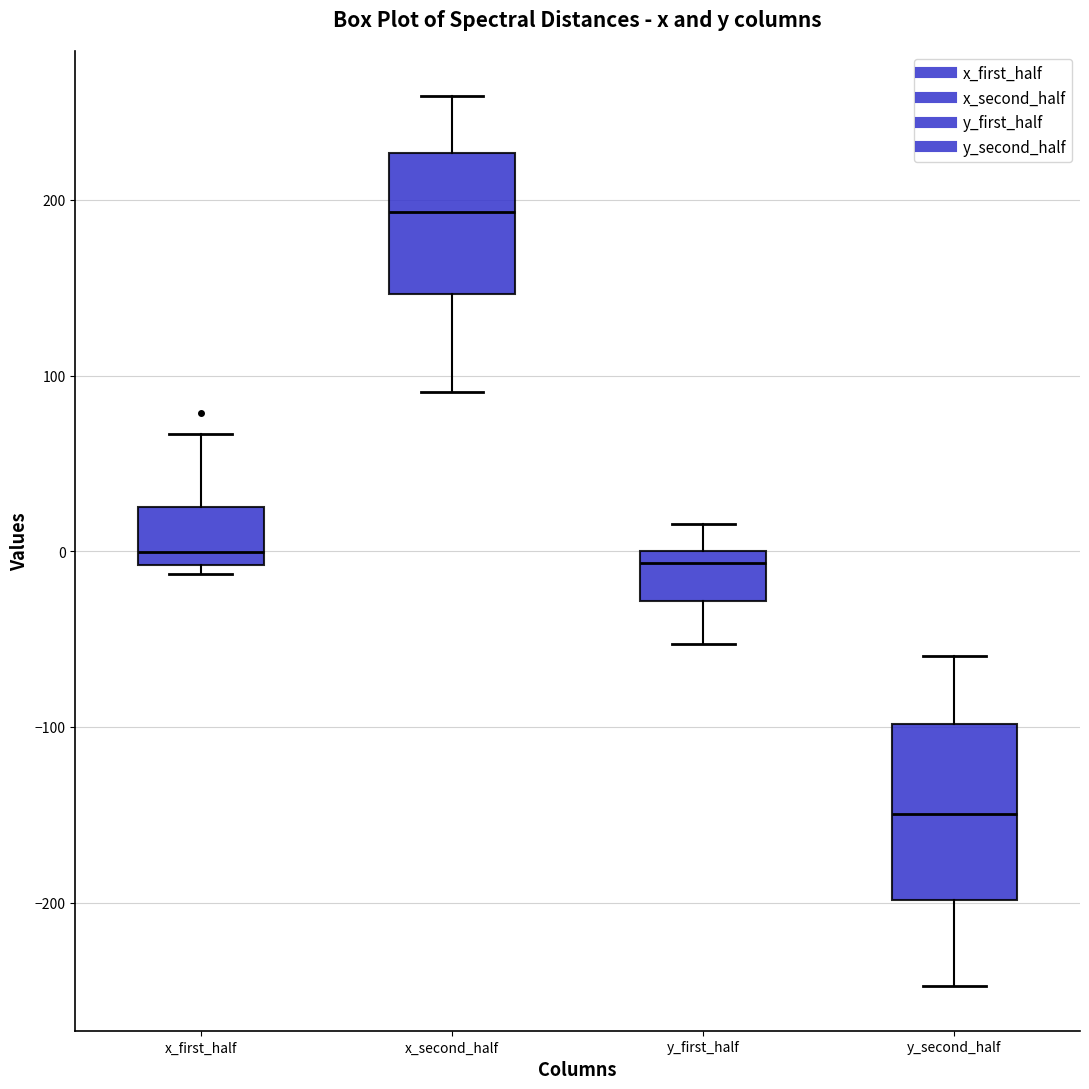

Reading left to right, transcribe this box plot: for each box, give where its median line is, the range the box spans, and where its two whiskers end, as read against the y-axis. The values are not printed on the chart, so give them approximately, as read against the axis.

x_first_half: median 0, box -10 to 20, whiskers -10 (just below the box's lower edge) to 70
x_second_half: median 190, box 150 to 230, whiskers 90 to 260
y_first_half: median -10, box -30 to 0, whiskers -50 to 20
y_second_half: median -150, box -200 to -100, whiskers -250 to -60